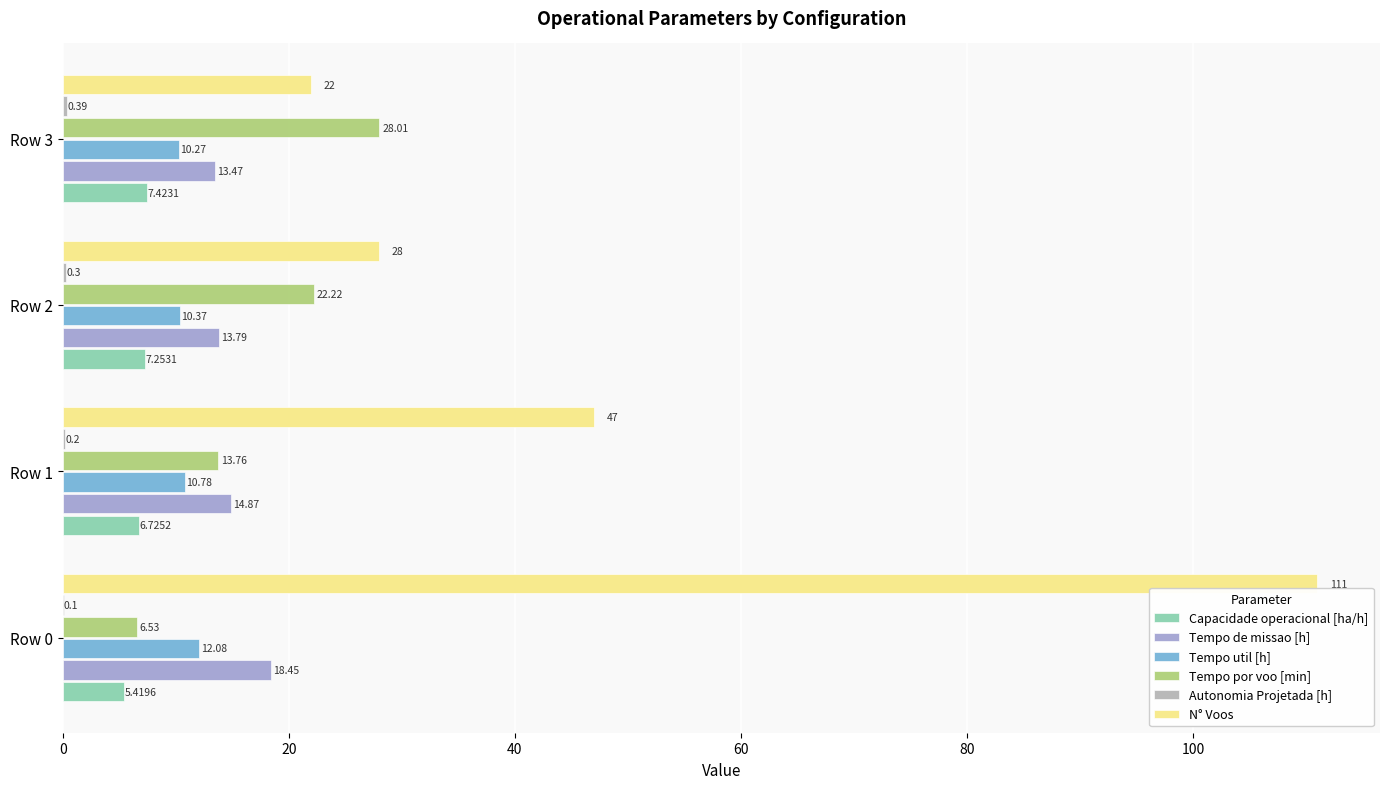

At which category is the sum across all series the highest?

Row 0